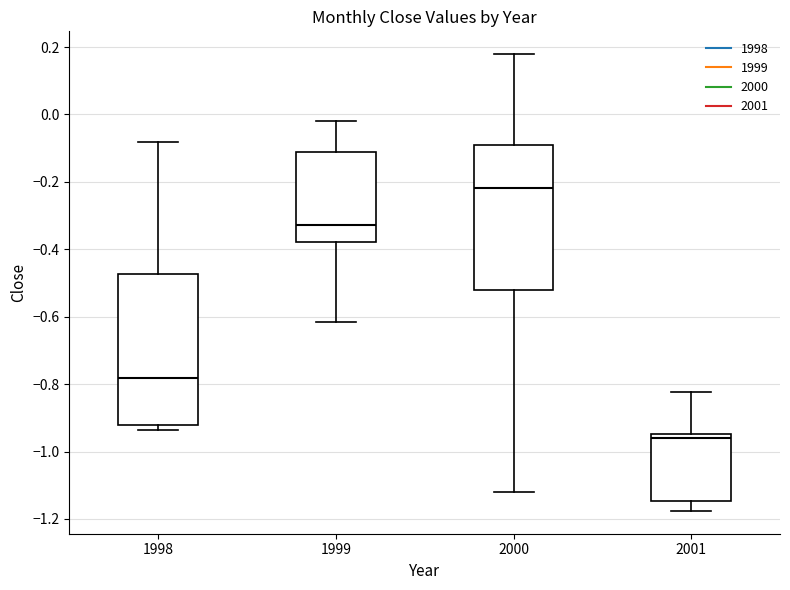

Which box has the lowest median line?

2001